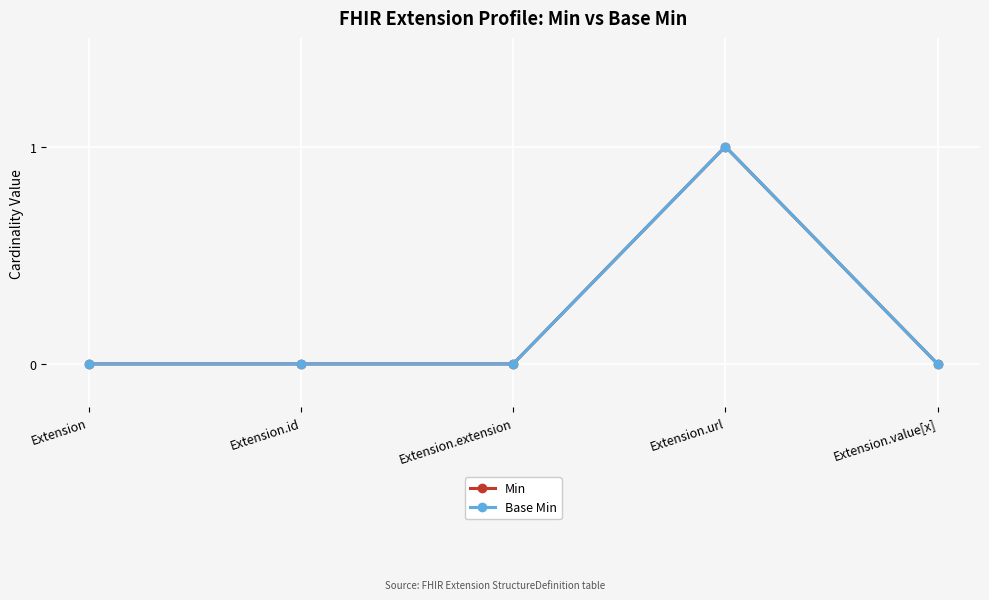

Does the chart have visible grid lines?

Yes